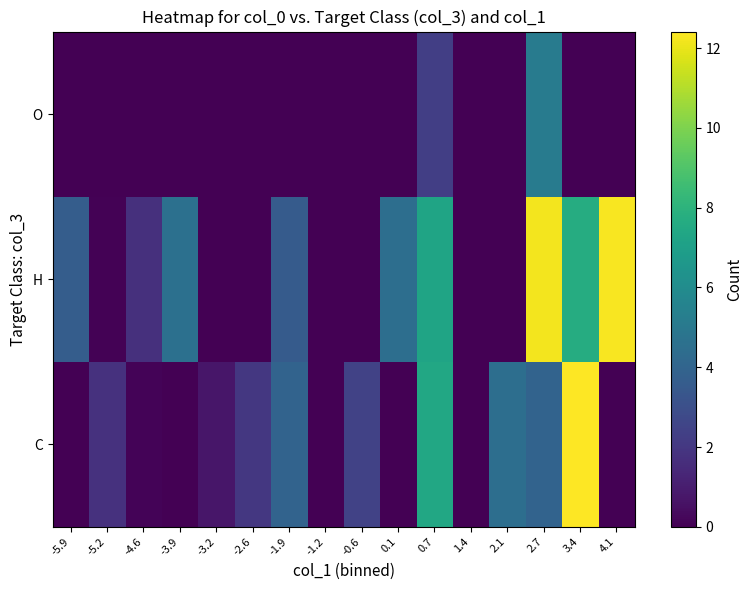

List the series in order of their overall mean, lowest first.

O, C, H